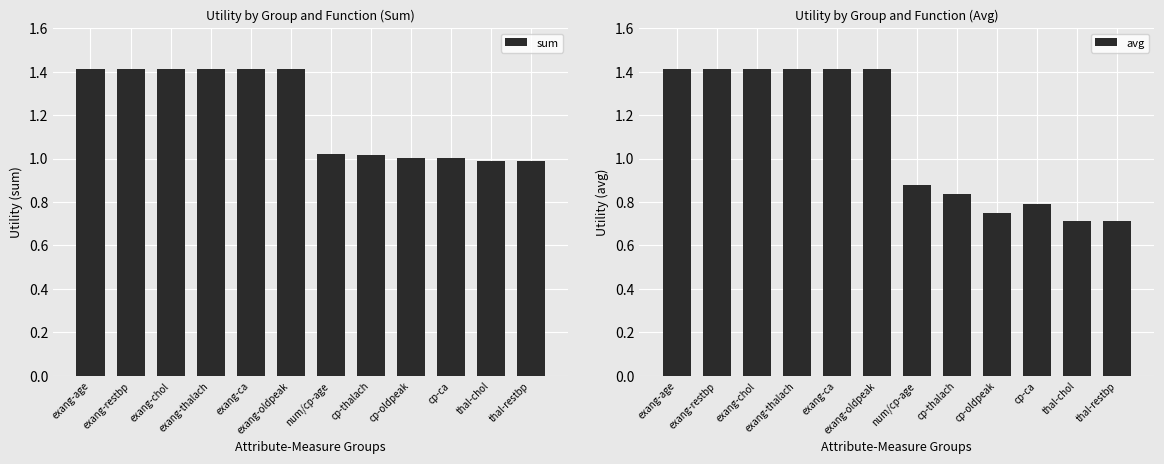

What is the average value of the sum series?

1.2